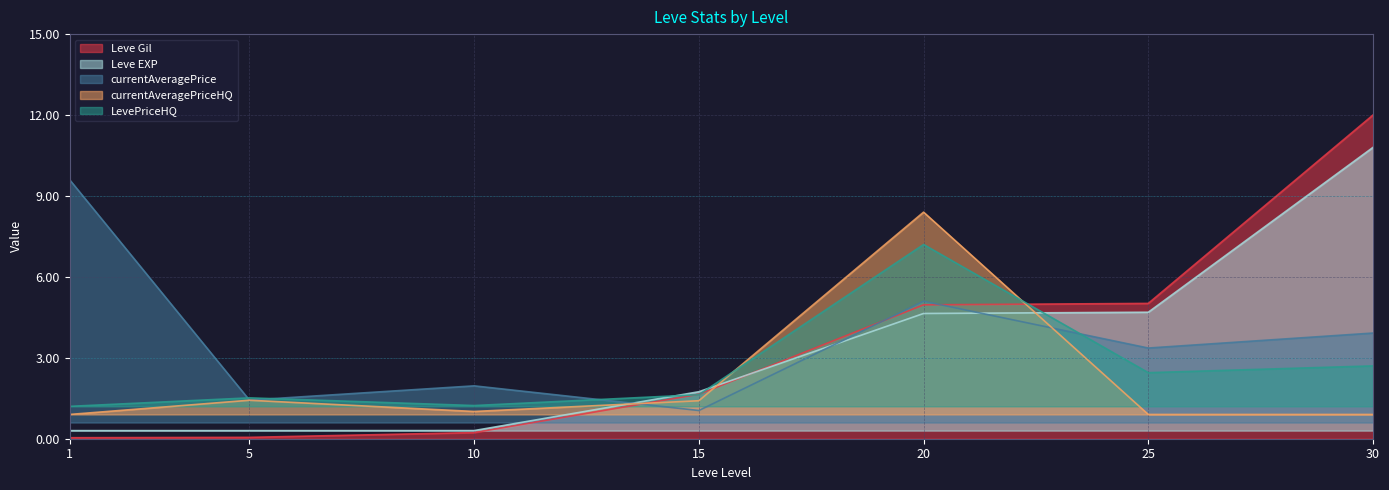

In currentAveragePriceHQ, how many points are higher than both neighbors (excluding endpoints)?

2